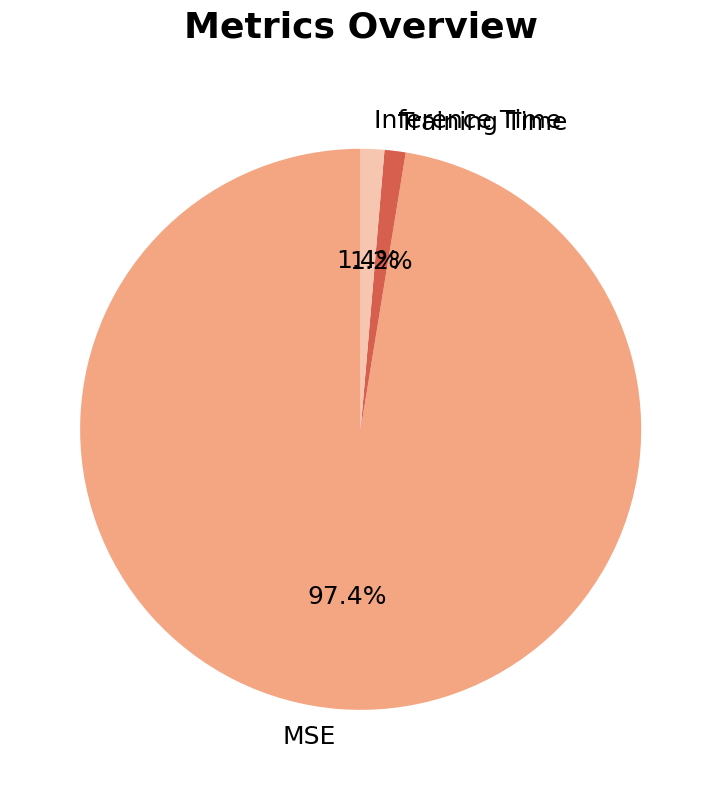

To the nearest percent, what is the difference between the Inference Time and MSE slice percentages?

96%